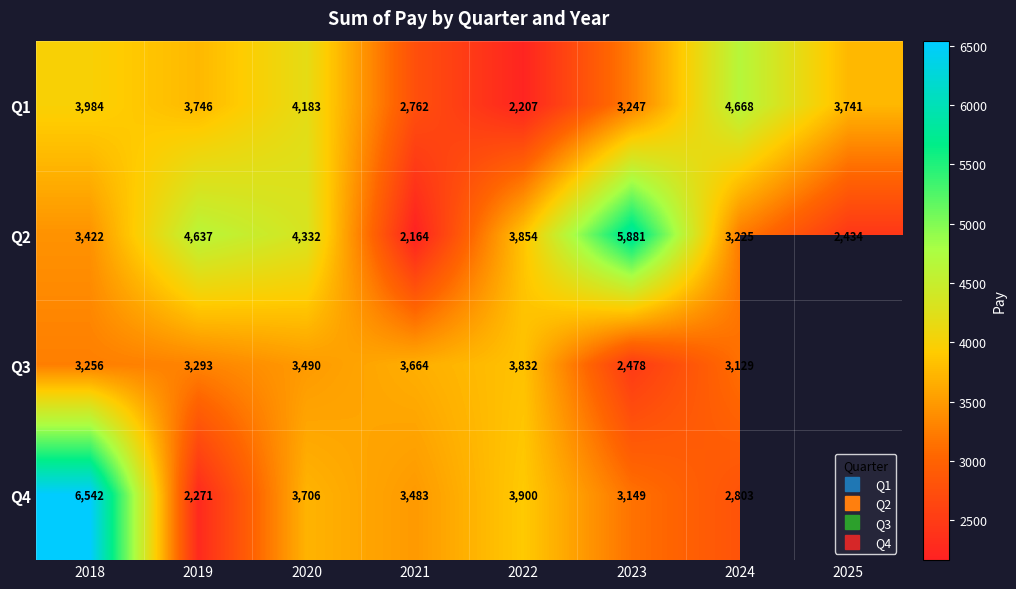

Which series has the largest total across all categories?

Q2